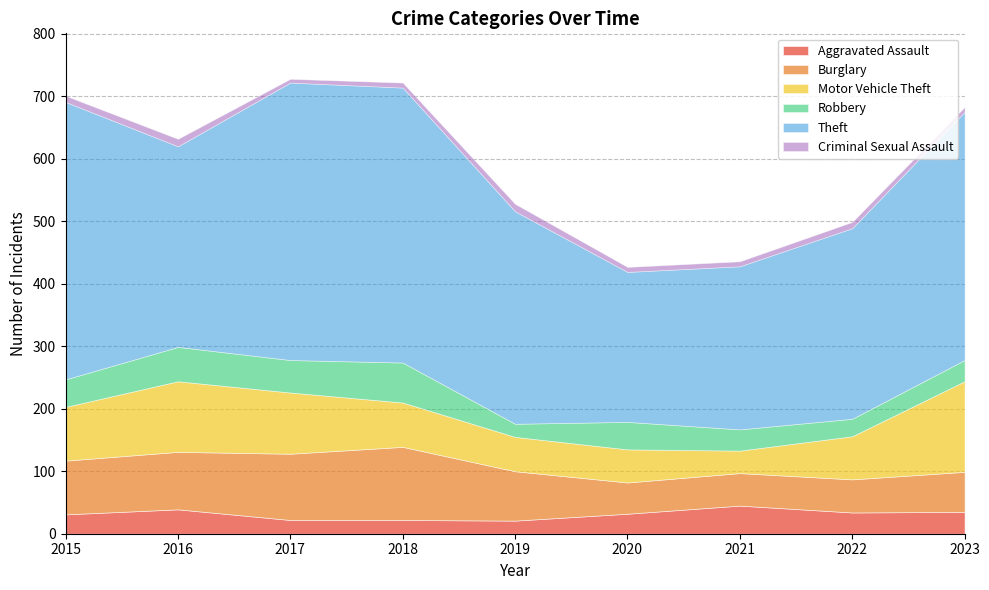

Reading right to left, list all the values displayed in this chart.

Aggravated Assault: 2023=35	2022=34	2021=45	2020=32	2019=21	2018=22	2017=22	2016=39	2015=31
Burglary: 2023=64	2022=53	2021=52	2020=50	2019=79	2018=117	2017=106	2016=92	2015=86
Motor Vehicle Theft: 2023=145	2022=69	2021=36	2020=53	2019=55	2018=71	2017=98	2016=113	2015=86
Robbery: 2023=34	2022=28	2021=34	2020=44	2019=21	2018=64	2017=52	2016=55	2015=44
Theft: 2023=397	2022=305	2021=261	2020=240	2019=340	2018=440	2017=444	2016=321	2015=444
Criminal Sexual Assault: 2023=8	2022=10	2021=8	2020=8	2019=12	2018=8	2017=6	2016=12	2015=10